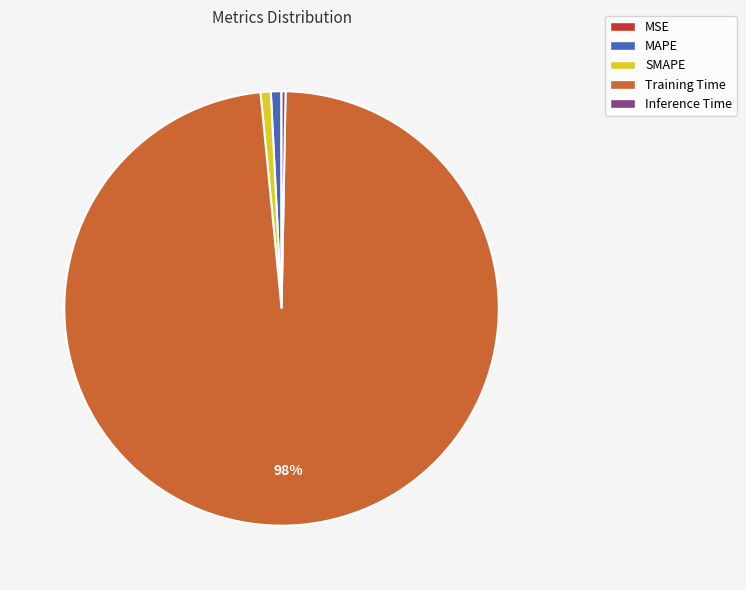

Does any single category account for the majority?

Yes